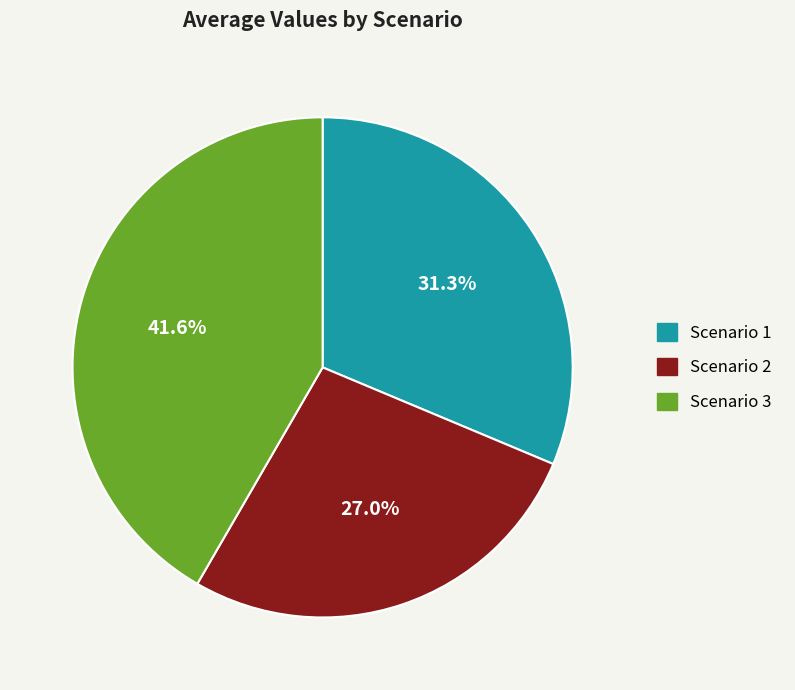

Which has a higher value, Scenario 2 or Scenario 3?

Scenario 3